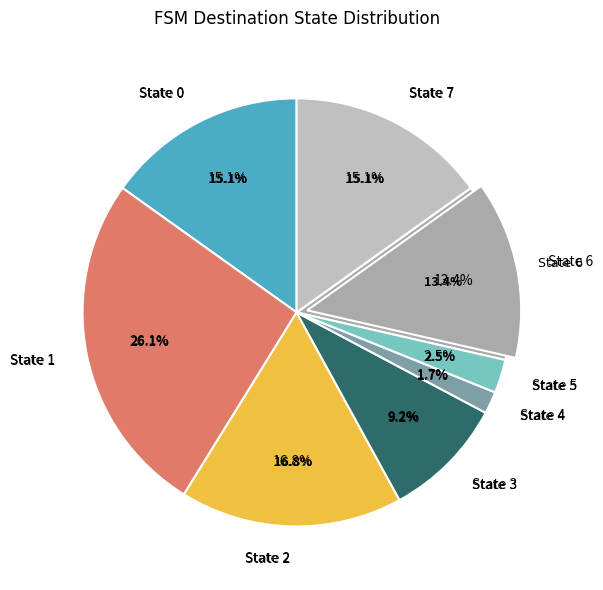

How many slices are in this pie chart?

8